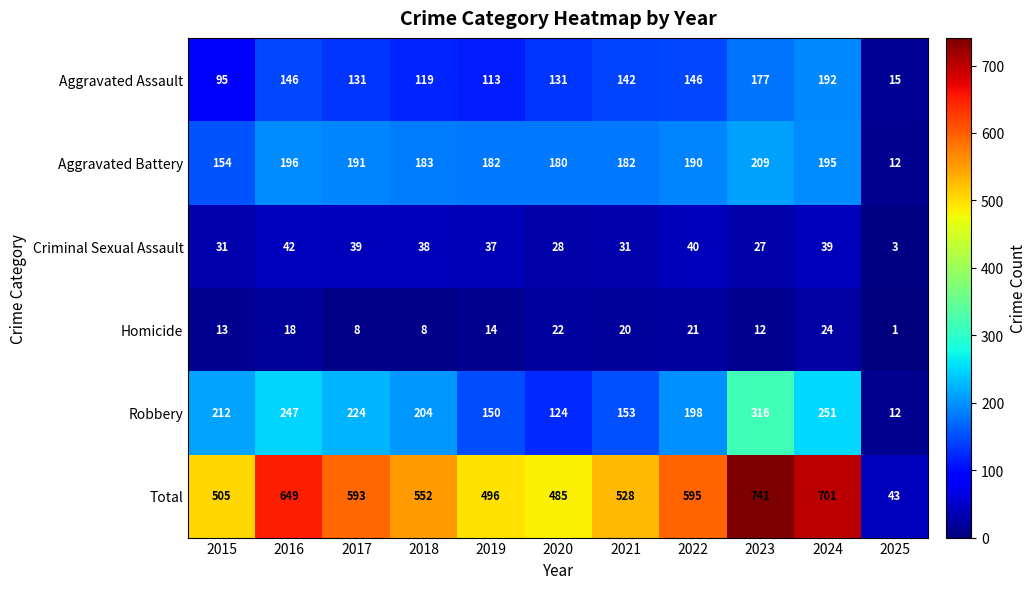

What is the greatest value displayed?

741